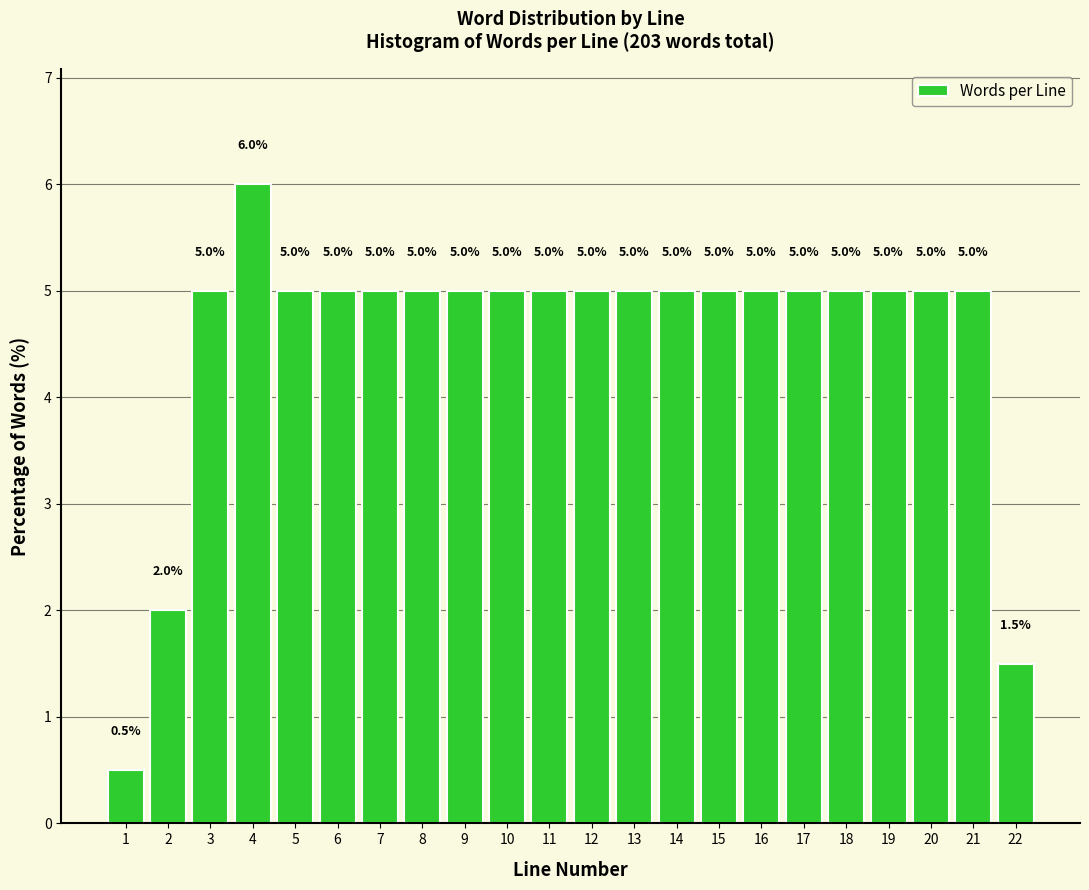

Reading left to right, what are all the values shown in this chart?

0.5	2.0	5.0	6.0	5.0	5.0	5.0	5.0	5.0	5.0	5.0	5.0	5.0	5.0	5.0	5.0	5.0	5.0	5.0	5.0	5.0	1.5